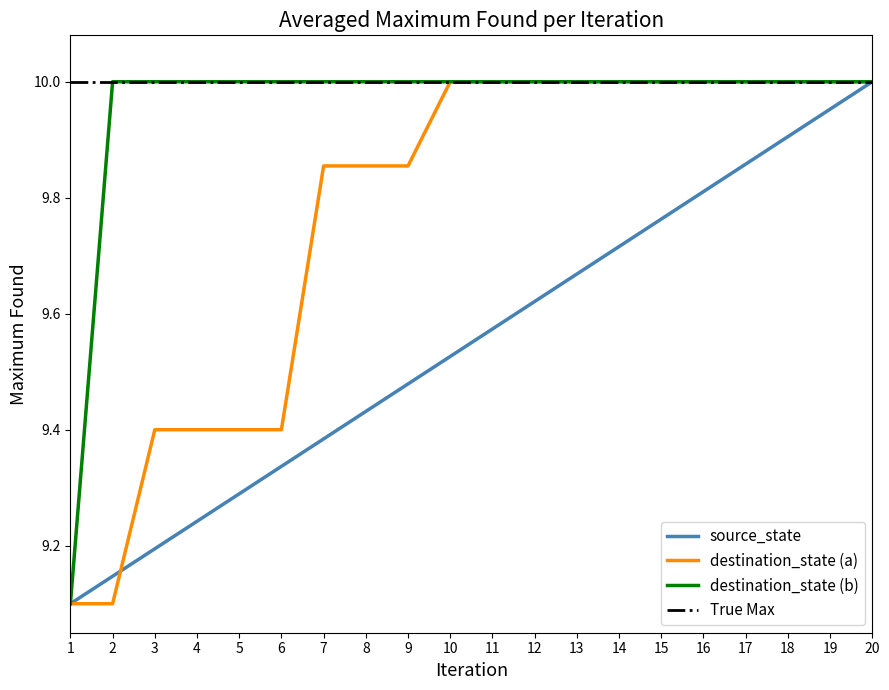

What is the sum of the destination_state (b) values at 12 and 15?

20.0